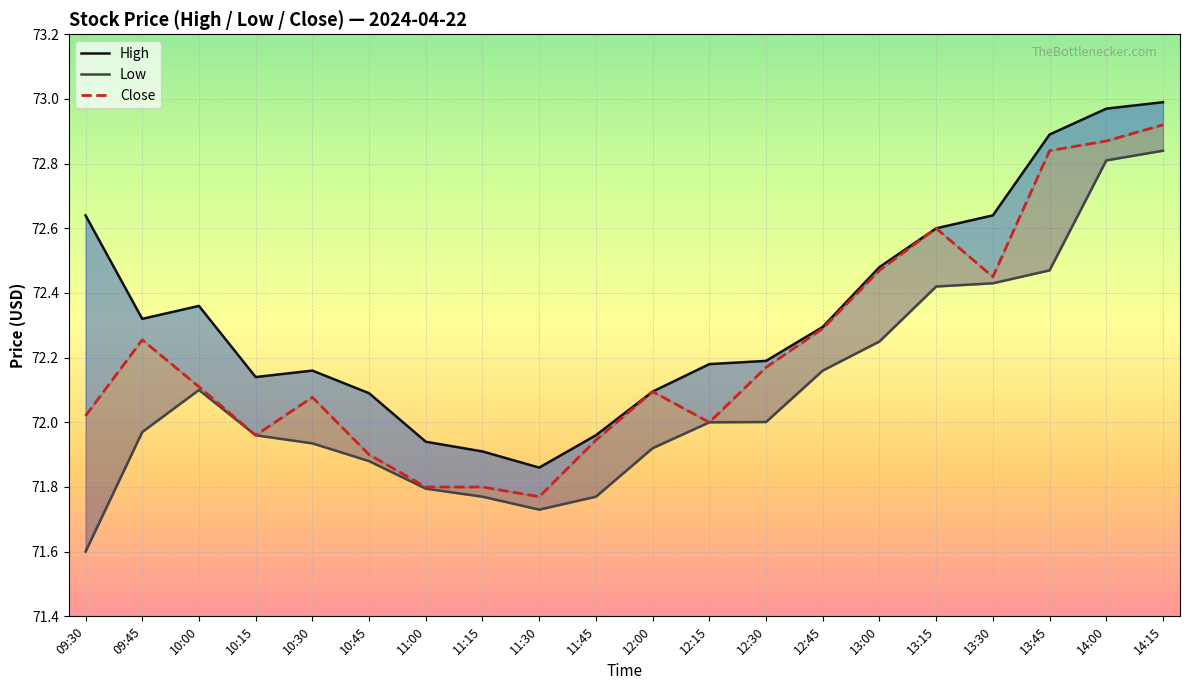

What is the maximum value shown in the chart?

73.0